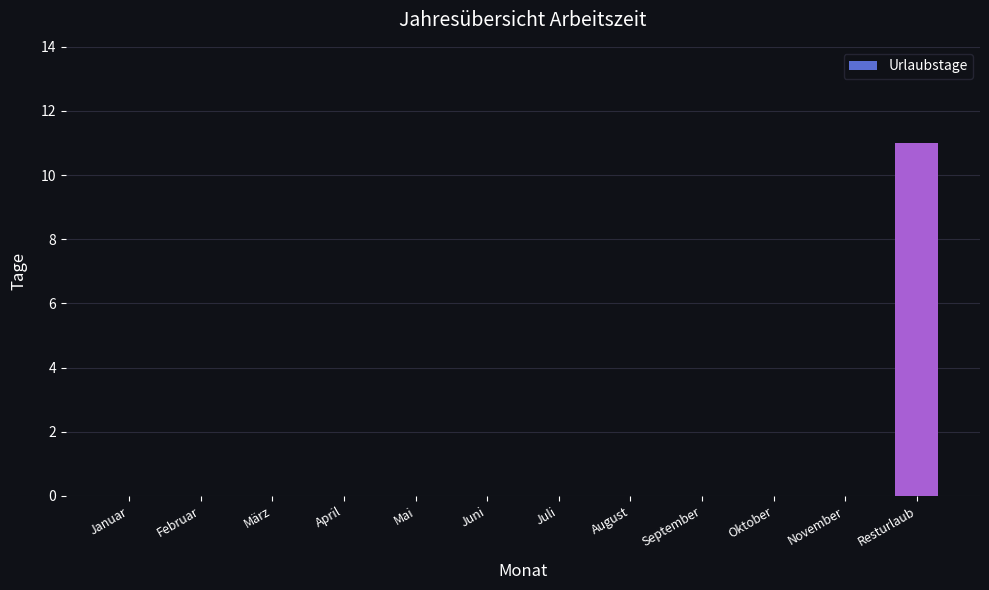

Reading left to right, transcribe all the data shown in this chart.

Januar=0	Februar=0	März=0	April=0	Mai=0	Juni=0	Juli=0	August=0	September=0	Oktober=0	November=0	Resturlaub=11